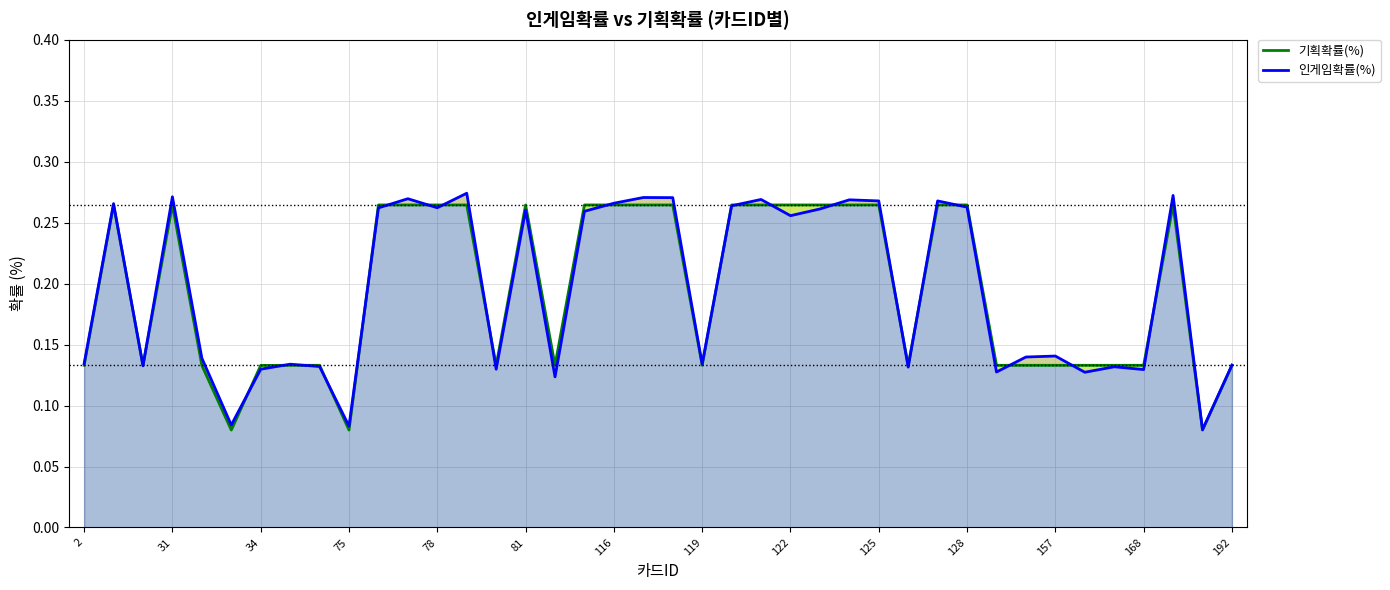

Which series has the largest range (max minus min)?

인게임확률(%)